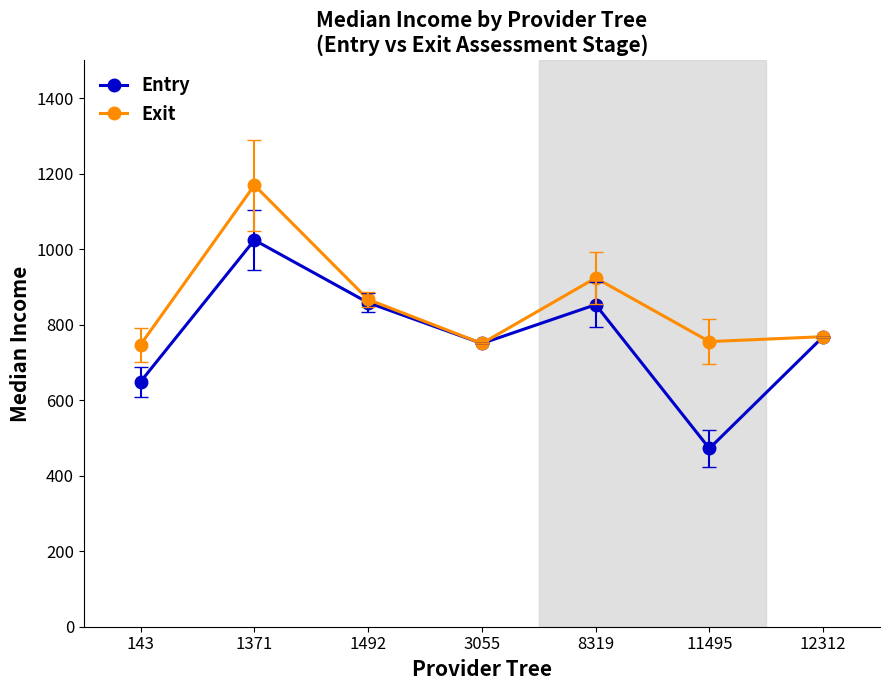

The value of Entry at 1492 is 449.7. True or false?

False